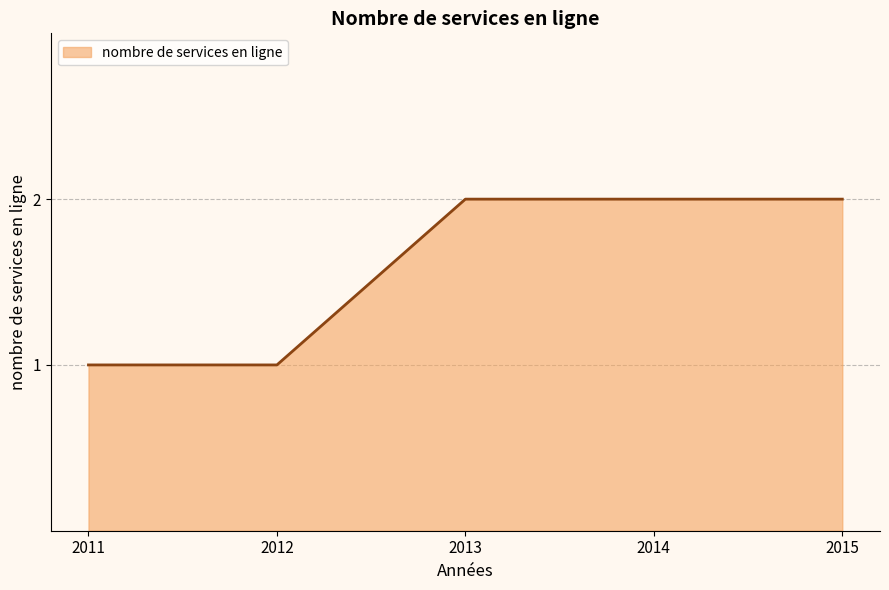

Is it true that the value at 2013 is 2?

True